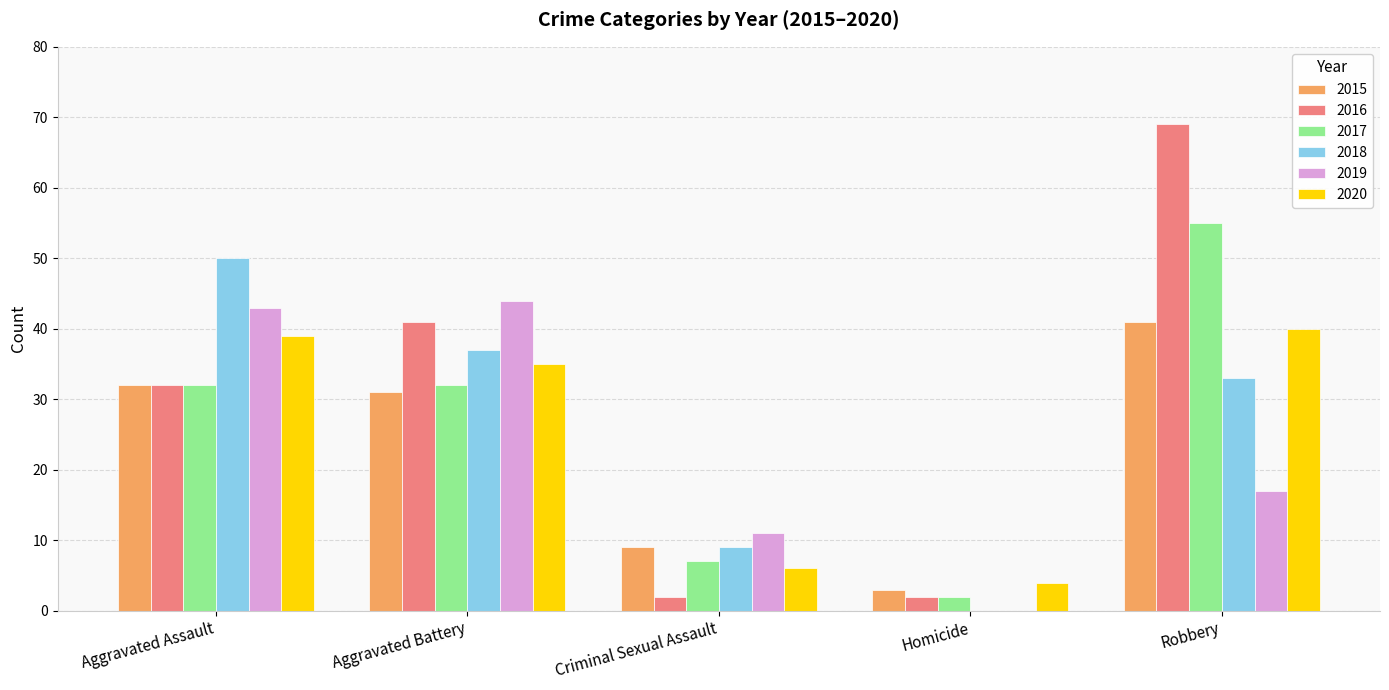

What is the sum of all 2018 values?

129